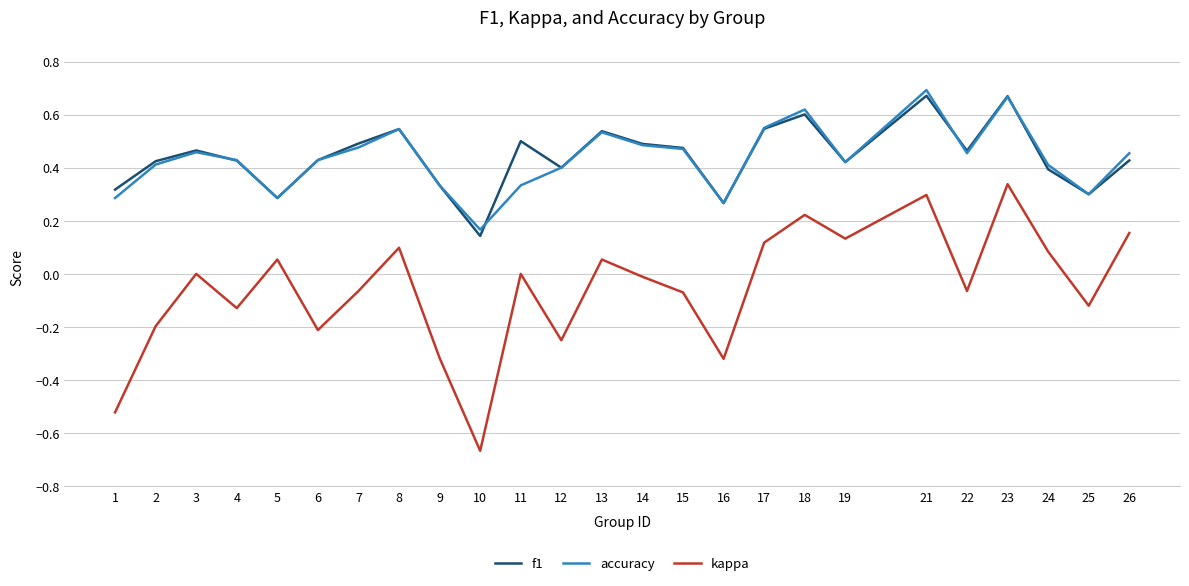

What is the total value across all series at 23?

1.7